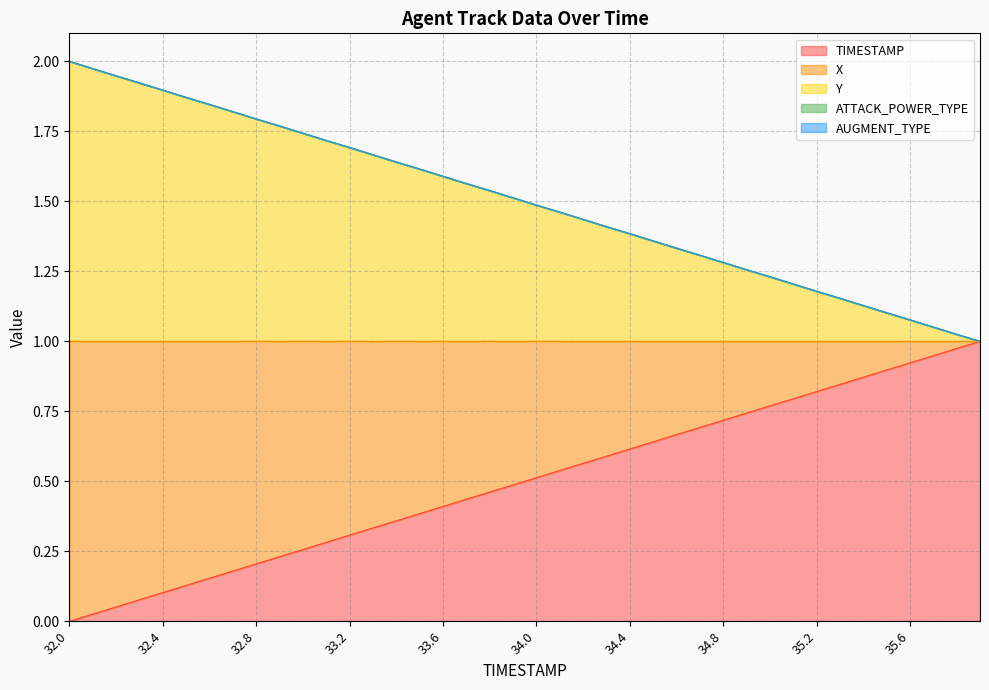

List the labels in order of TIMESTAMP value, smallest first.

32.0, 32.1, 32.2, 32.3, 32.4, 32.5, 32.6, 32.7, 32.8, 32.9, 33.0, 33.1, 33.2, 33.3, 33.4, 33.5, 33.6, 33.7, 33.8, 33.9, 34.0, 34.1, 34.2, 34.3, 34.4, 34.5, 34.6, 34.7, 34.8, 34.9, 35.0, 35.1, 35.2, 35.3, 35.4, 35.5, 35.6, 35.7, 35.8, 35.9